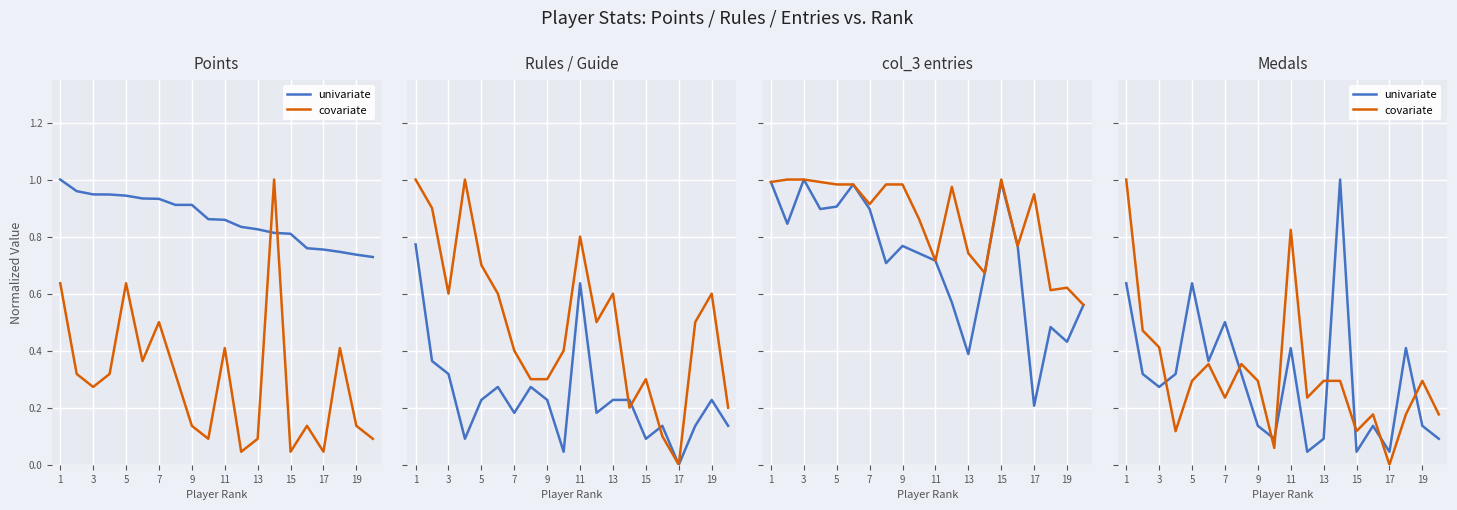

What is the average value of the univariate series?

0.3